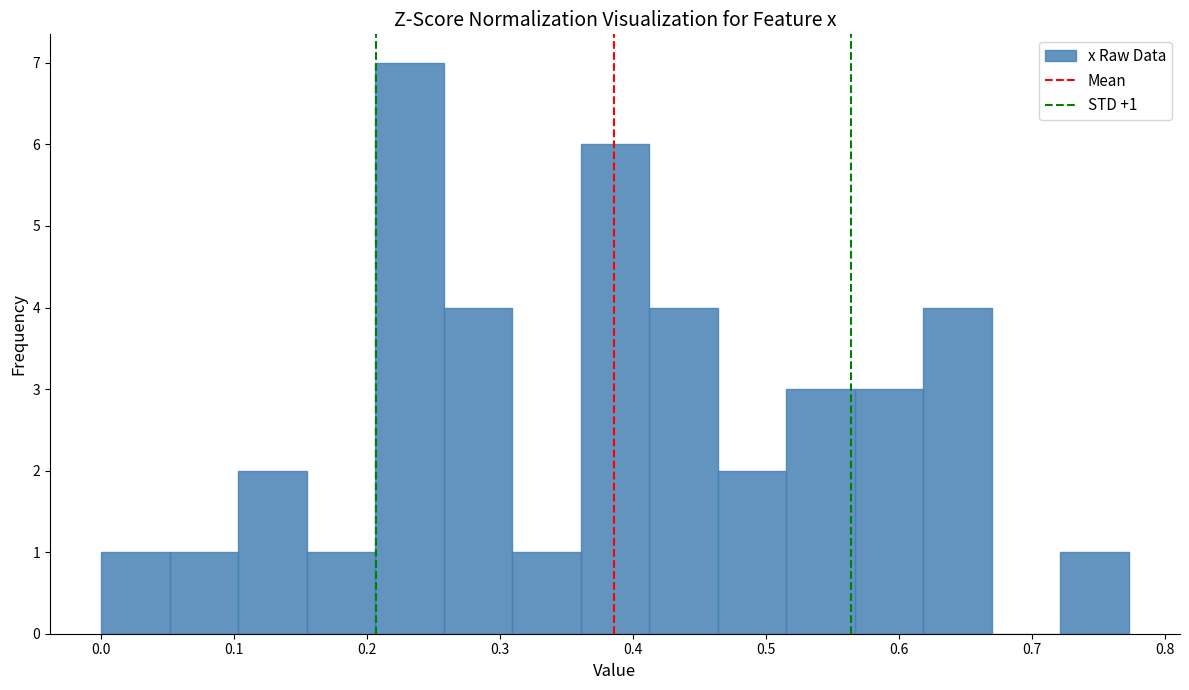

Which range on the x-axis has the tallest bar?

0.21 to 0.26